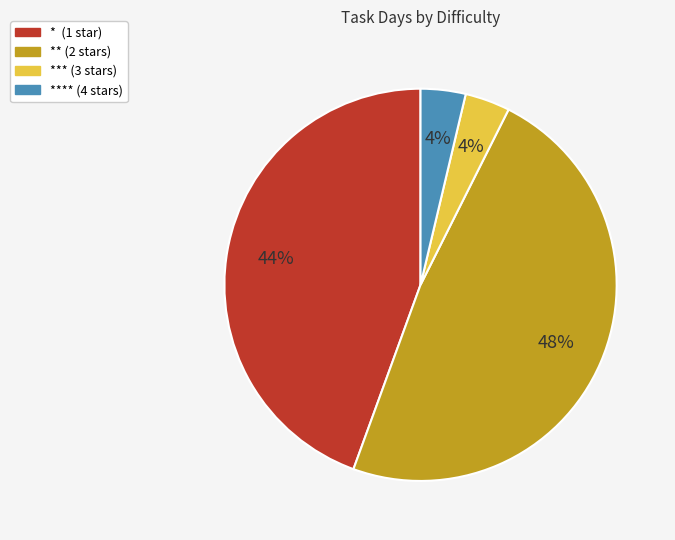

To the nearest percent, what is the difference between the largest and smallest slice percentages?

44%